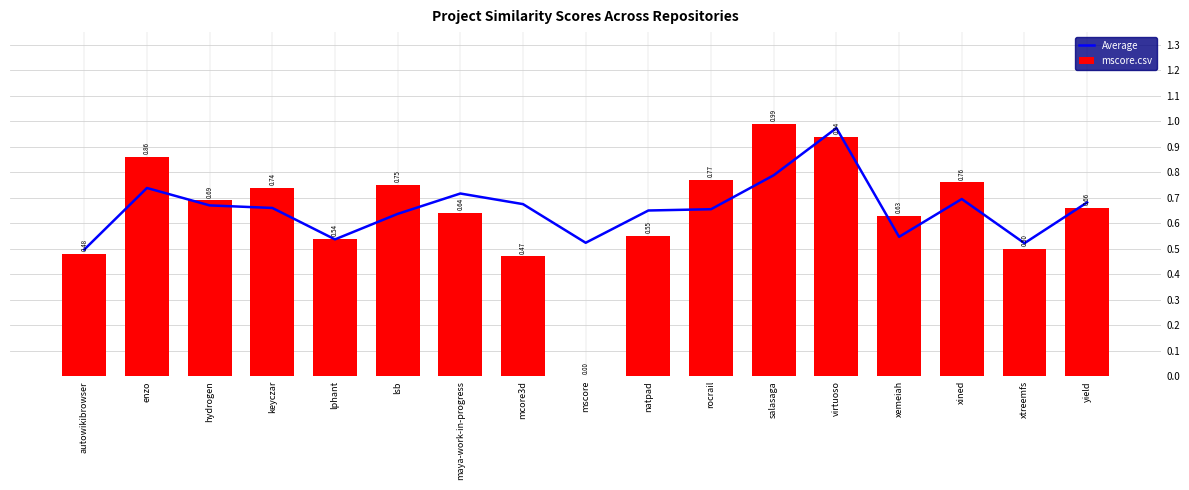

Does the chart contain any negative values?

No